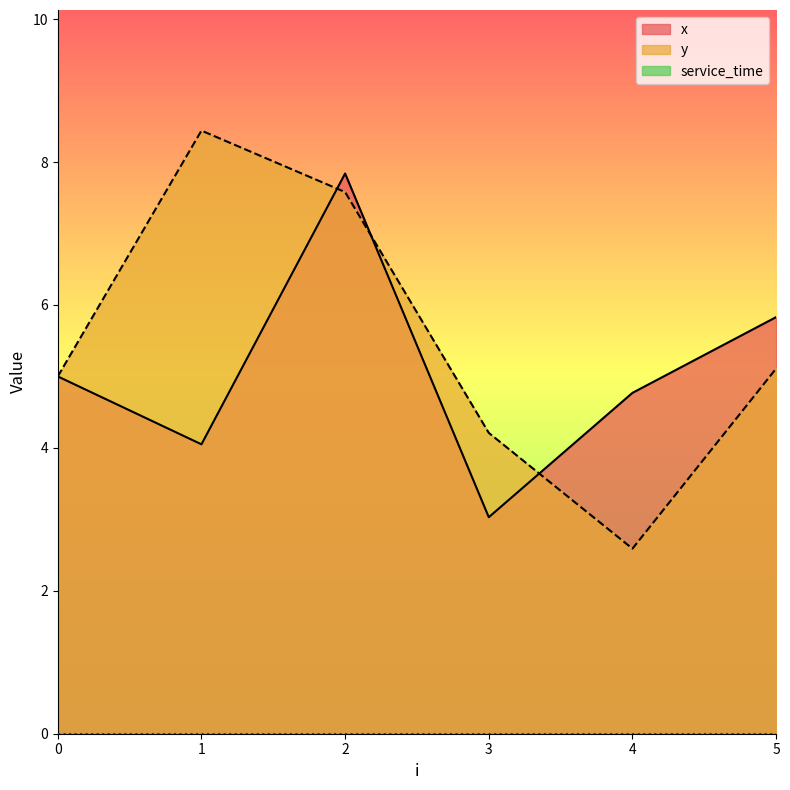

Read the x value at 1.

4.0